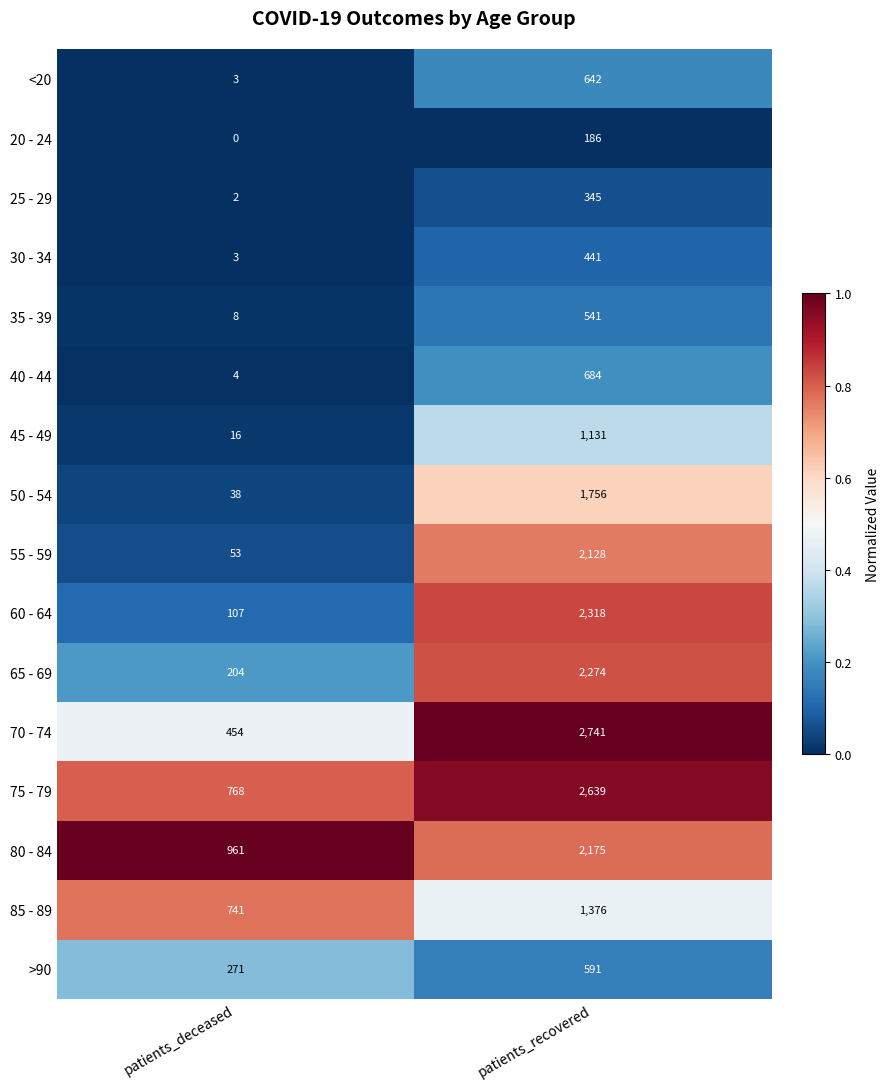

What is the spread (max minus min) of values at patients_deceased?

961